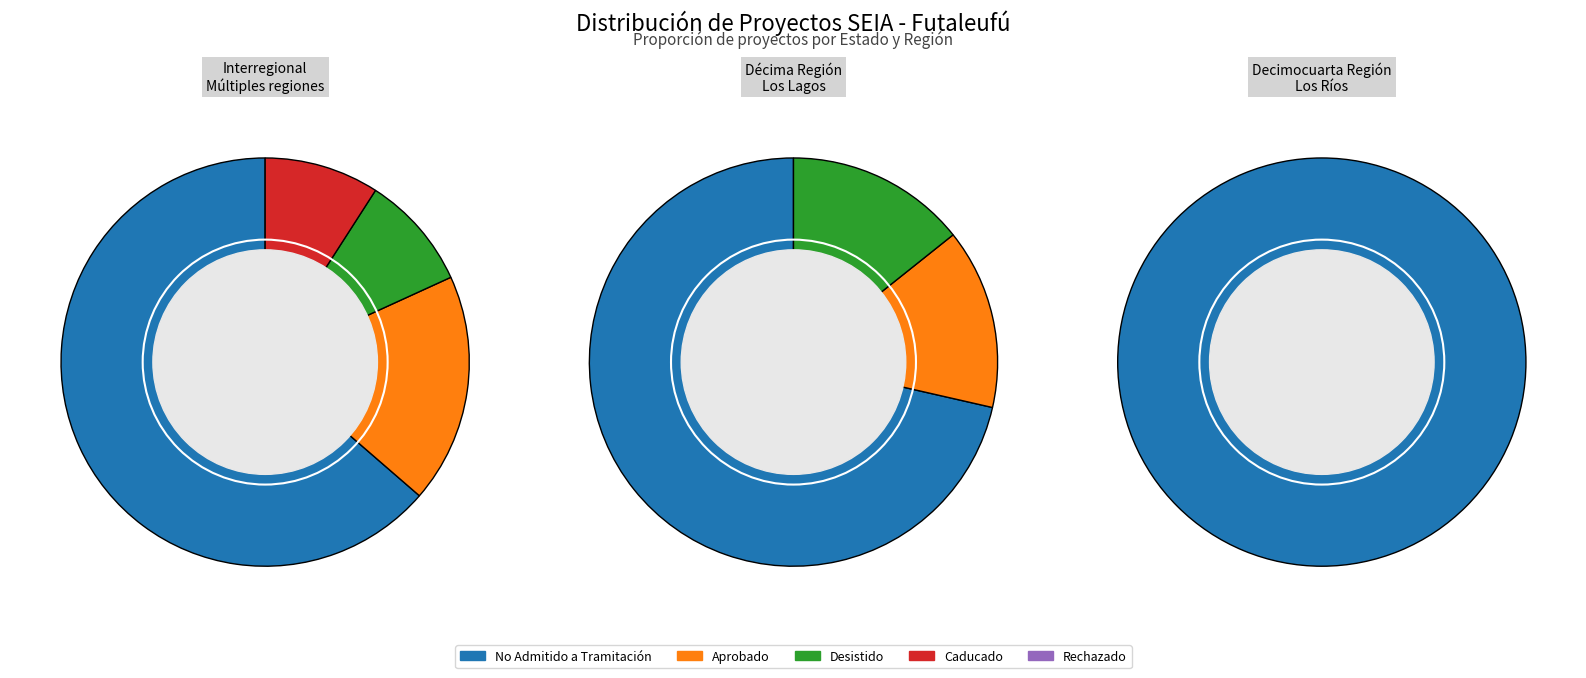

Do Caducado and Rechazado together represent more than half of the pie?

No